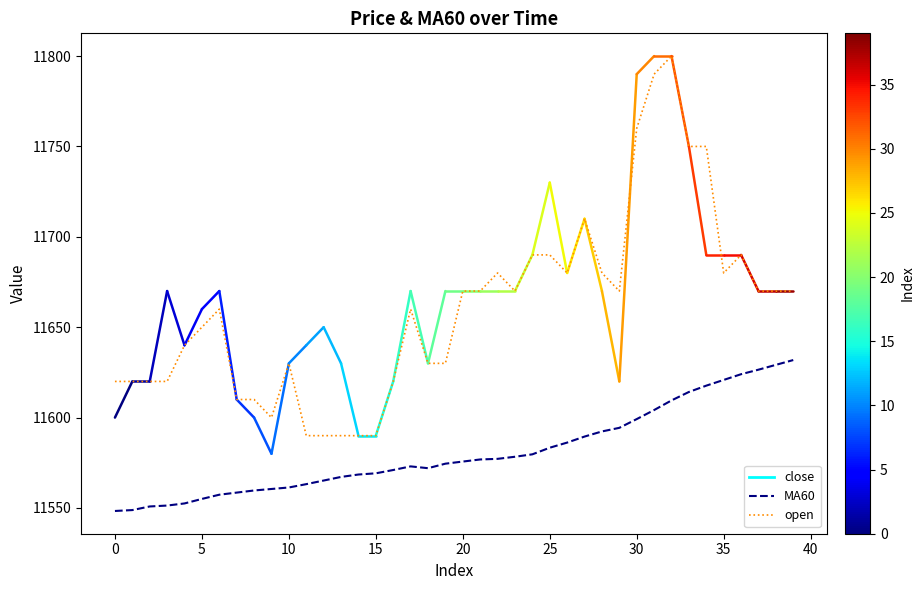

Which series has the largest total across all categories?

open